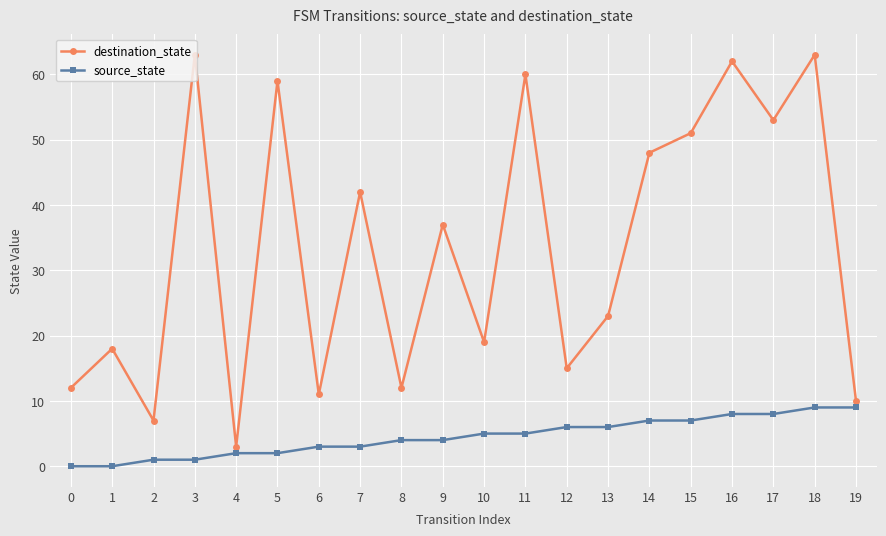

What are all the series names shown in the legend?

destination_state, source_state